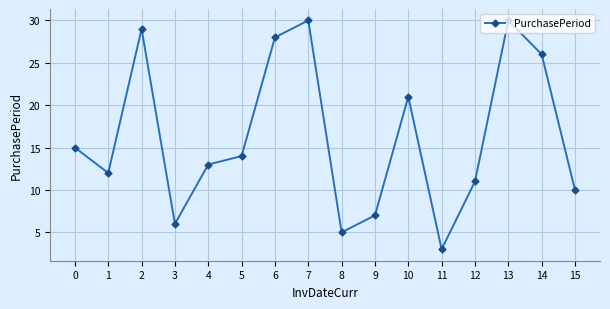

What is the difference between the maximum and minimum values?

27